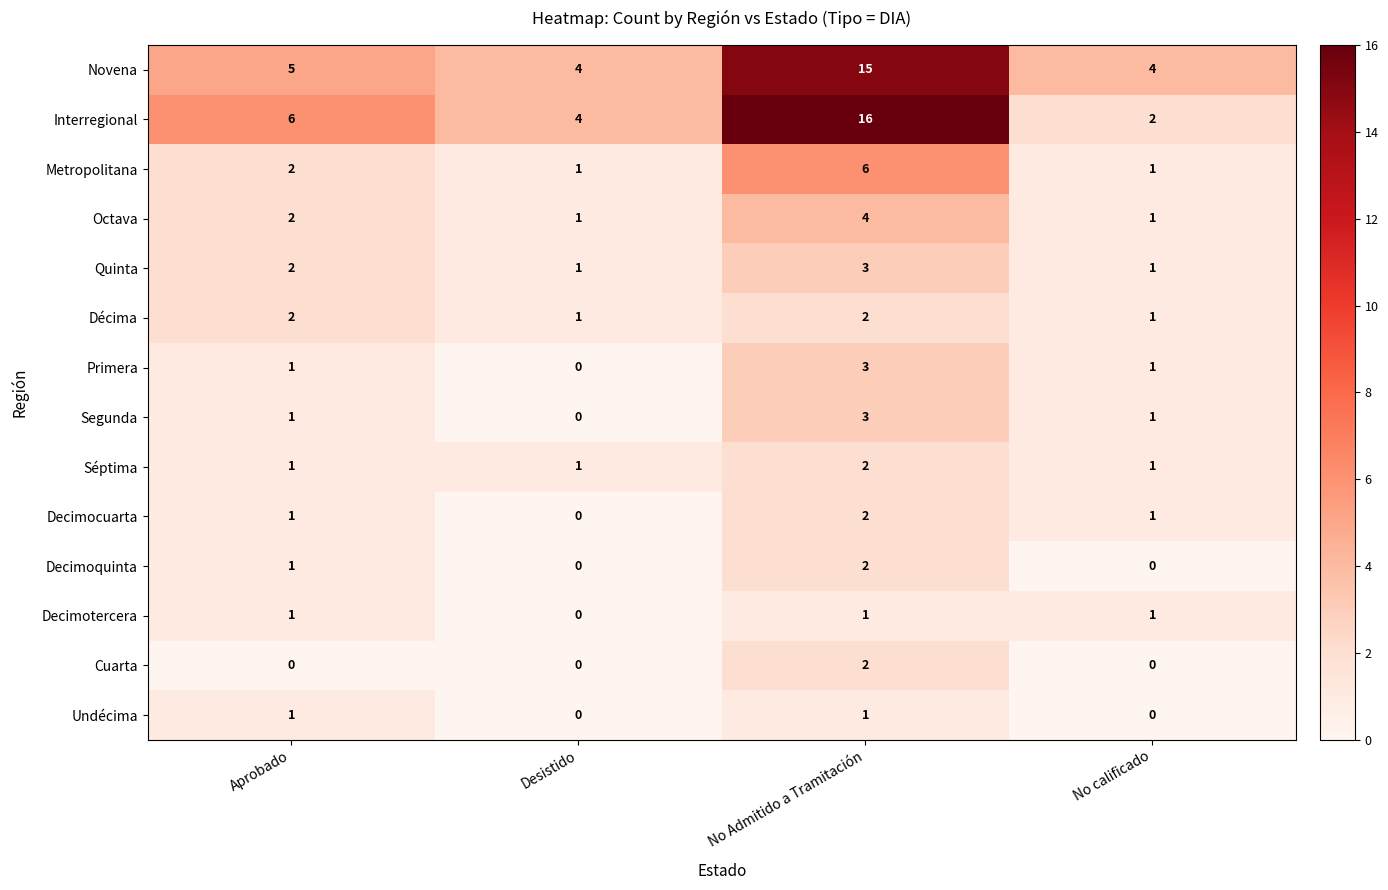

Where is Decimoquinta nearest to the value 1?

Aprobado